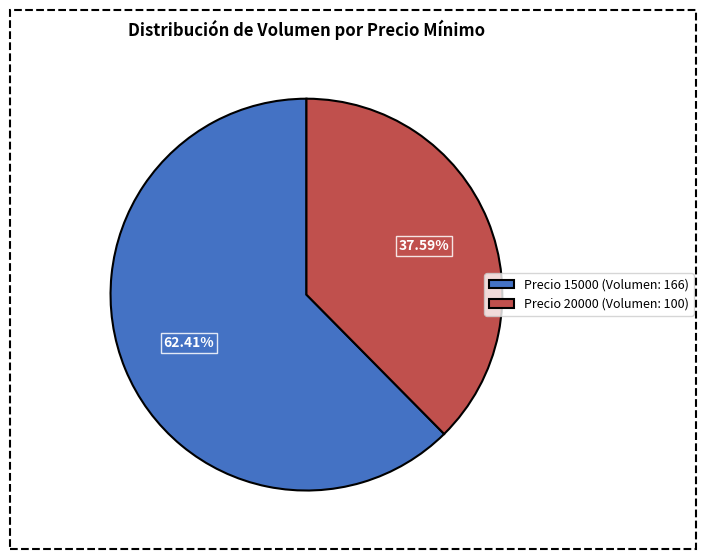

Do Precio 15000 (Volumen: 166) and Precio 20000 (Volumen: 100) together represent more than half of the pie?

Yes